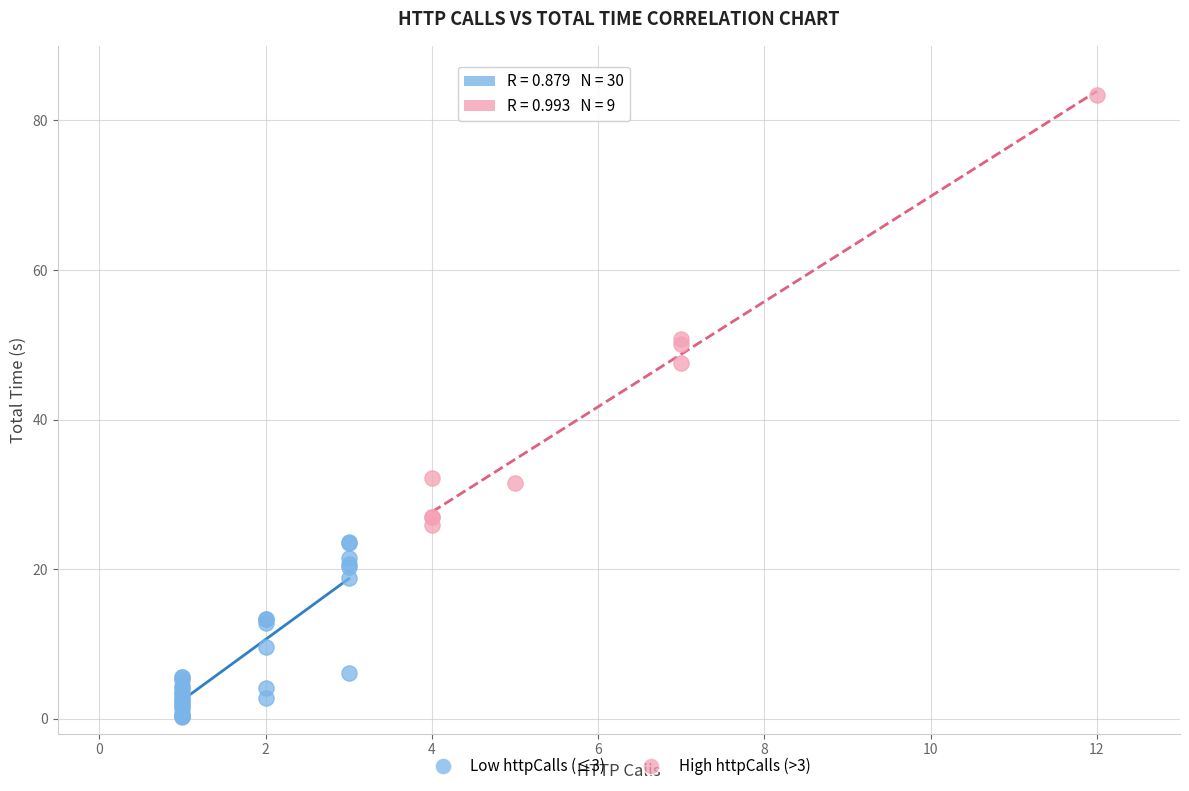

Which series has the largest Y range (max minus min)?

High httpCalls (>3)